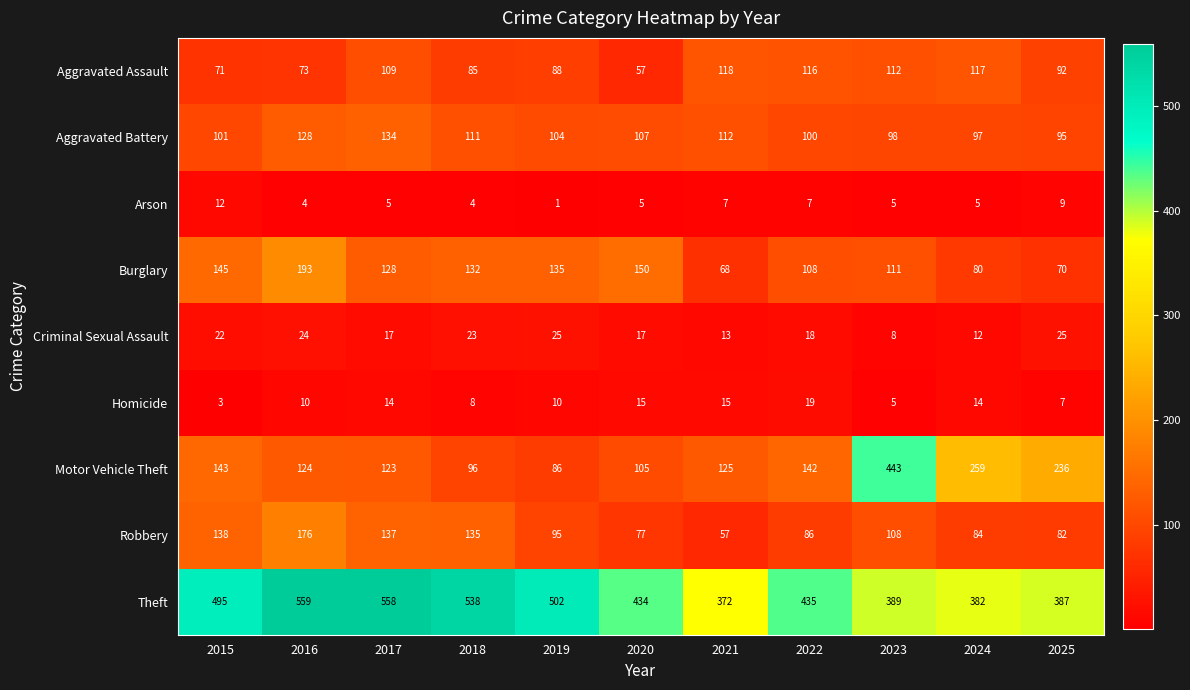

How many data points does each series have?

11